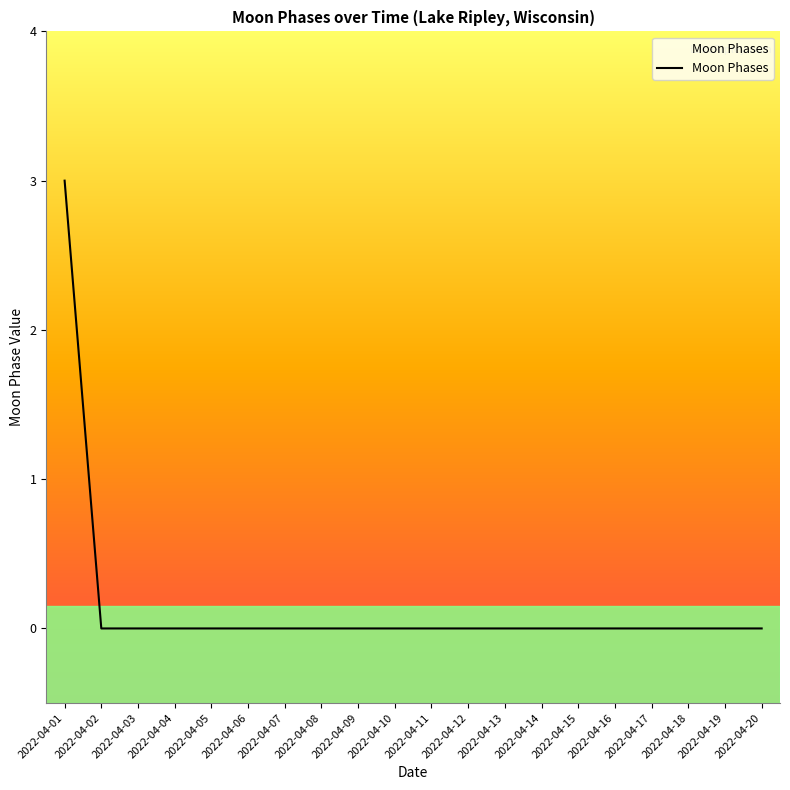

How many lines are shown in the chart?

1